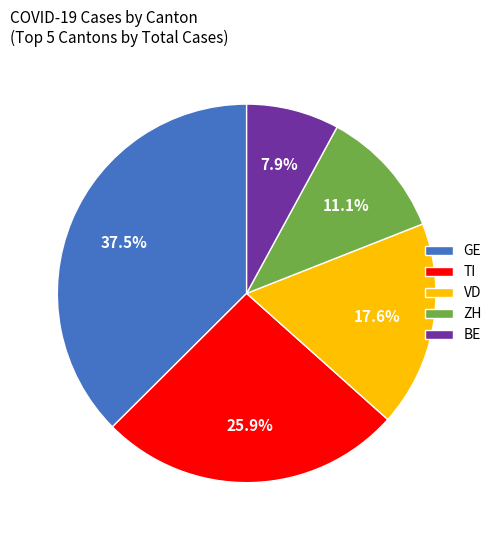

Does GE account for over 50% of the chart?

No